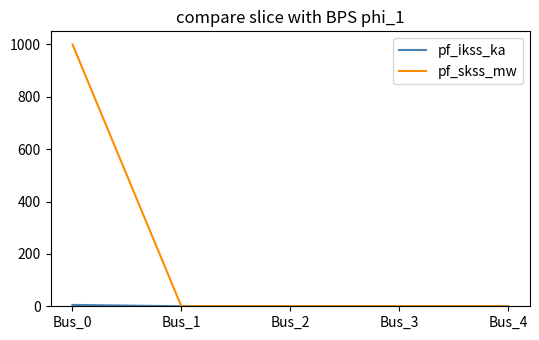

The value of pf_skss_mw at Bus_1 is -584.8. True or false?

False